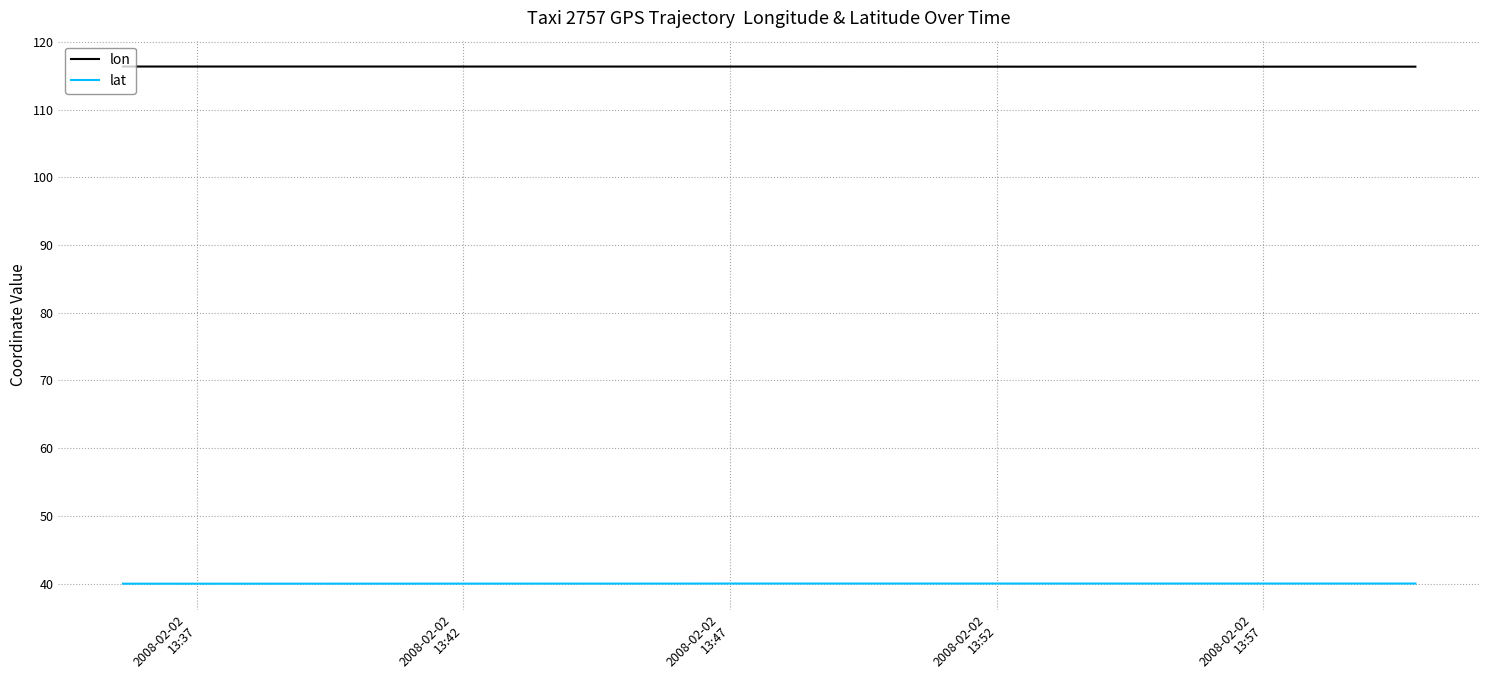

What is the label of the 5th point from the left?

2008-02-02
13:57